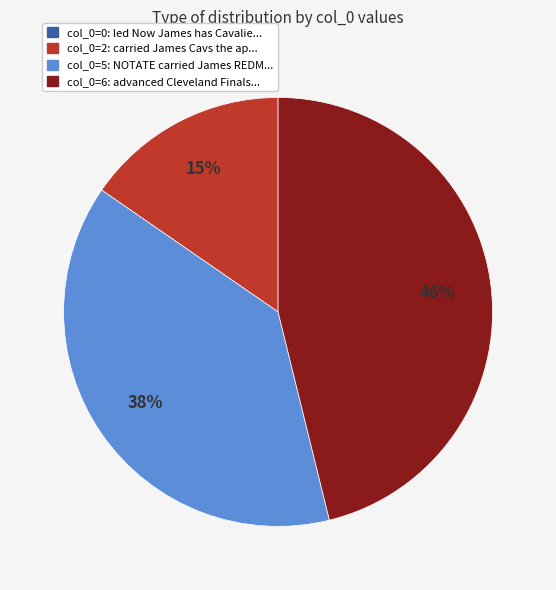

Does any single category account for the majority?

No